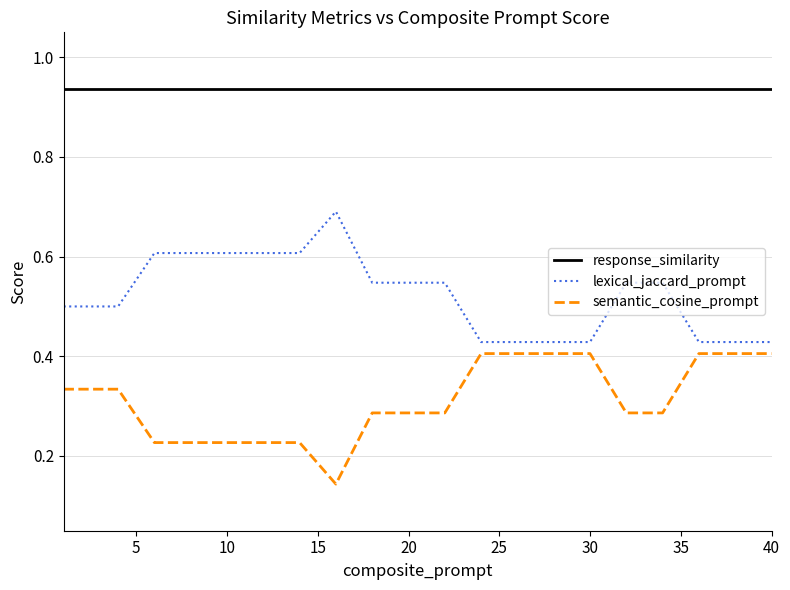

True or false: semantic_cosine_prompt and response_similarity cross at least once.

False